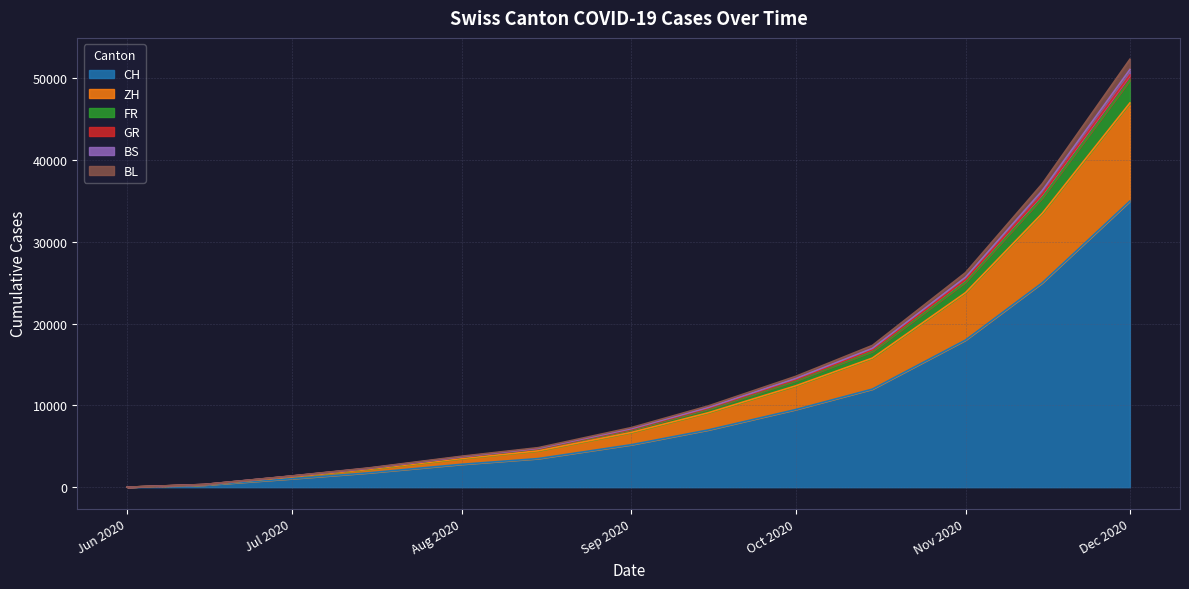

The CH series shows 428 at 2020-06-15. True or false?

False